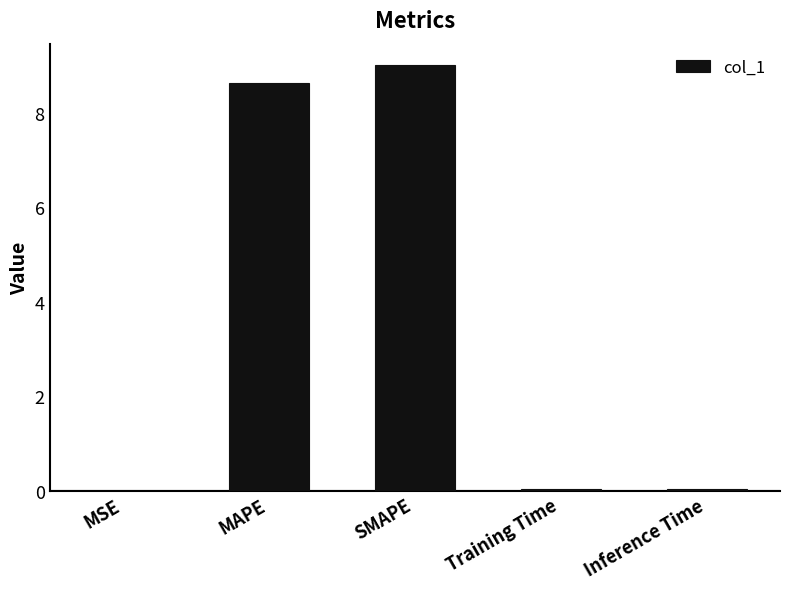

The value at MSE is 0.0. True or false?

True